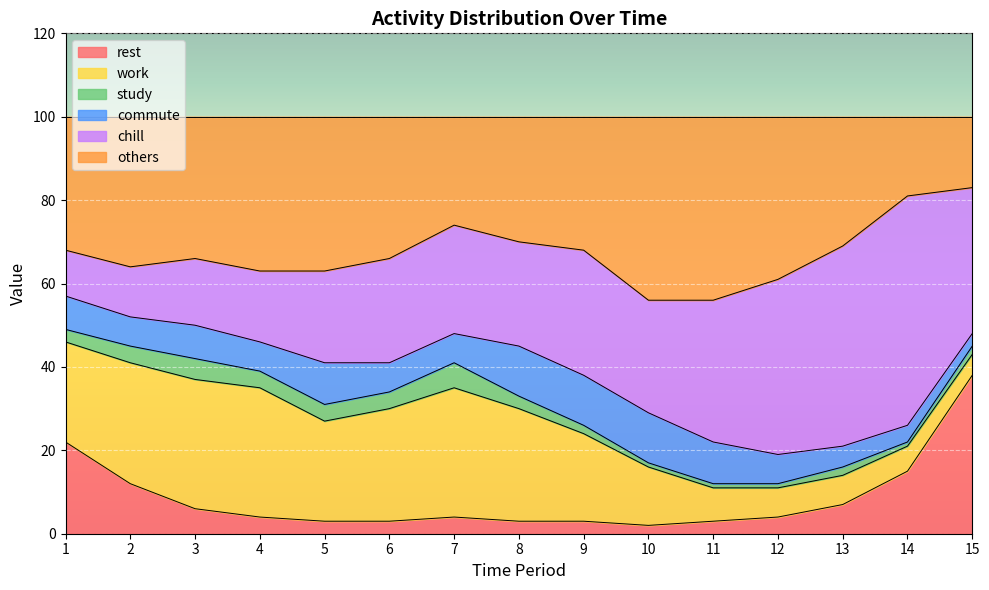

Where do chill and others first cross each other?

11 and 12